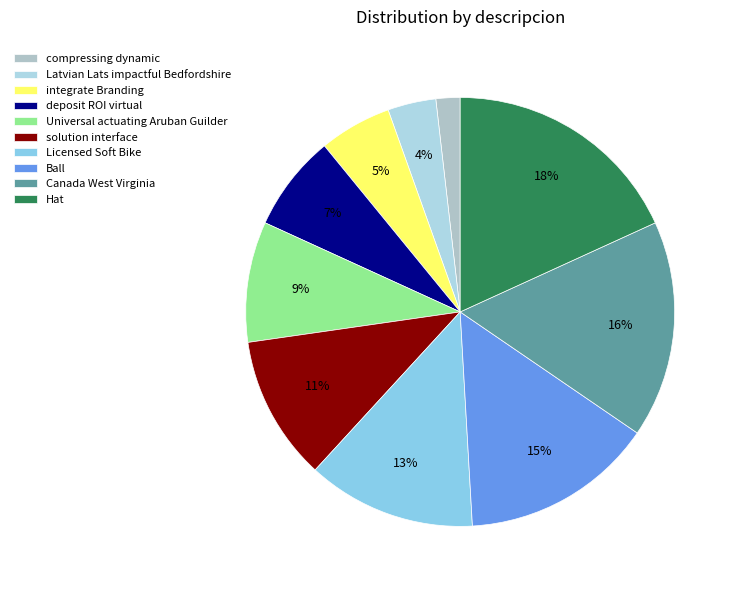

To the nearest percent, what is the difference between the compressing dynamic and deposit ROI virtual slice percentages?

5%